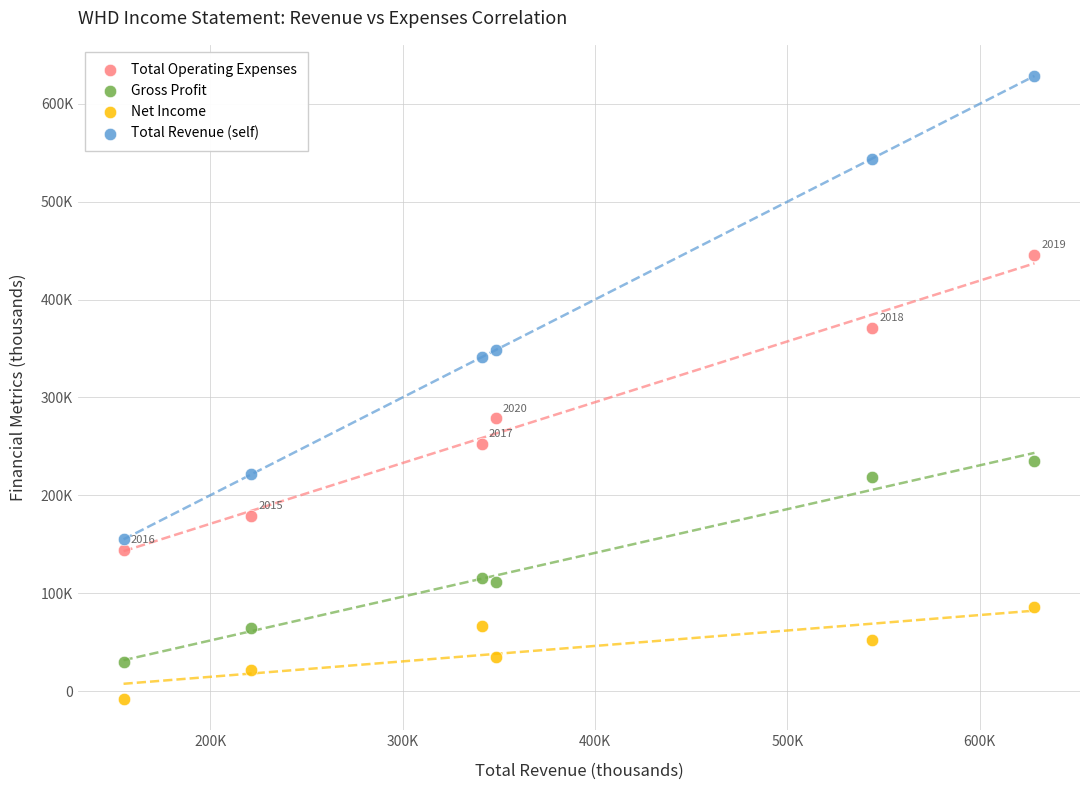

Which series reaches the minimum Y coordinate?

Net Income